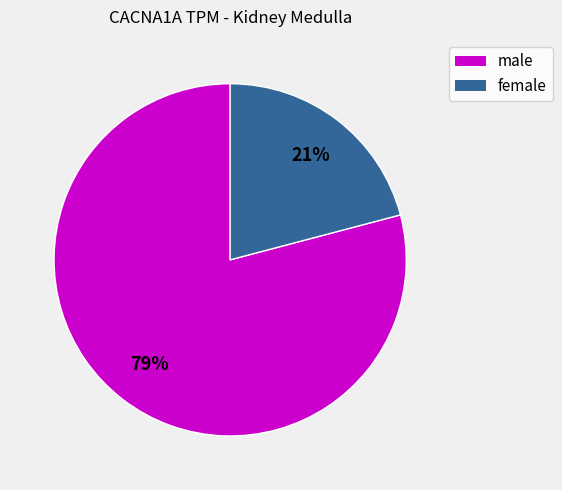

To the nearest percent, what is the average slice percentage?

50%